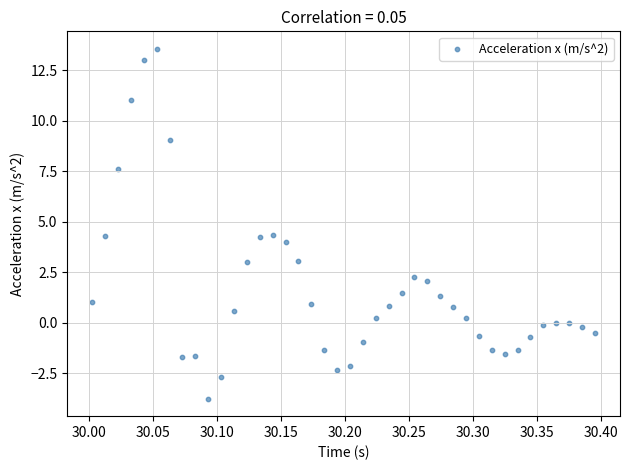

What is the range of Y values (max minus min)?

17.3